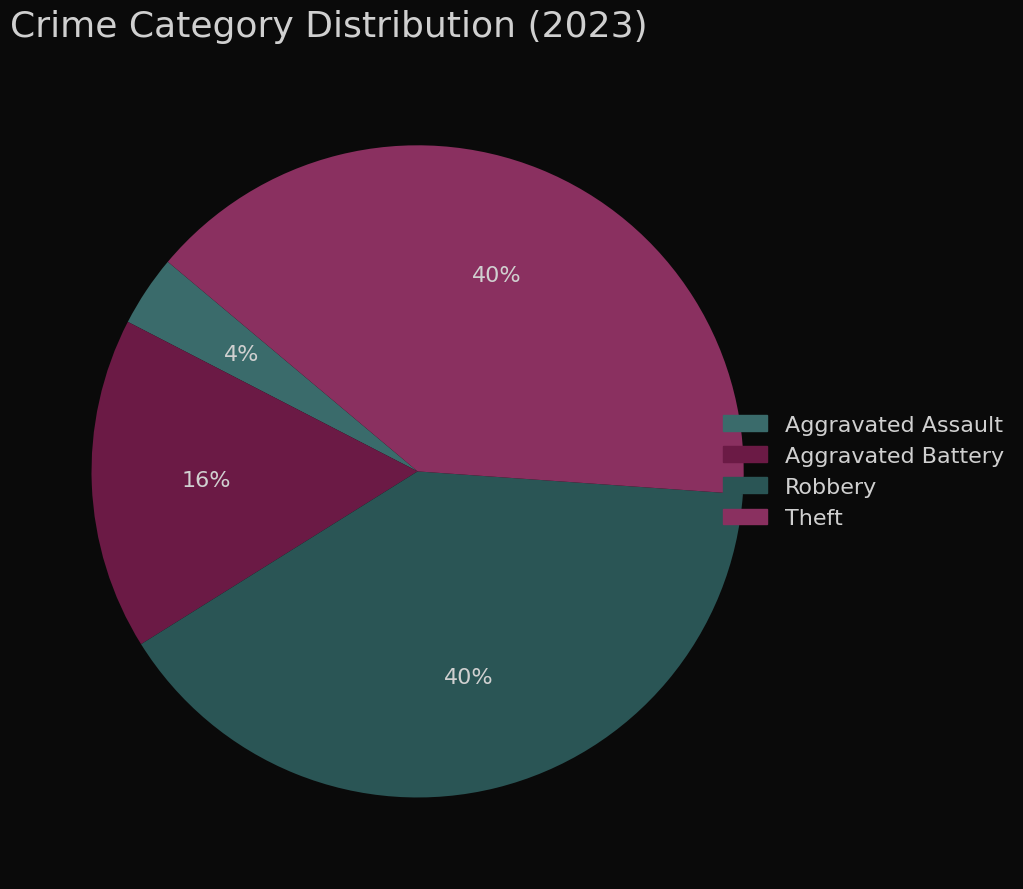

Combined, do Theft and Robbery account for over 50%?

Yes